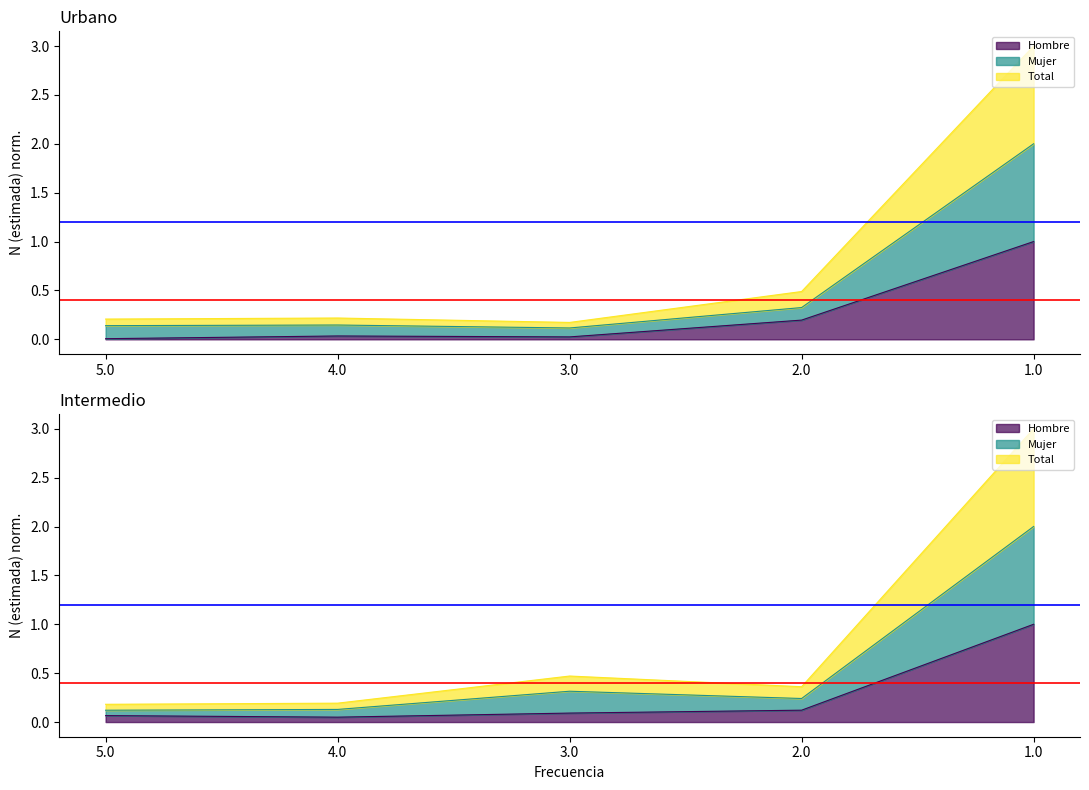

At how many categories does at least one series exceed 0?

5